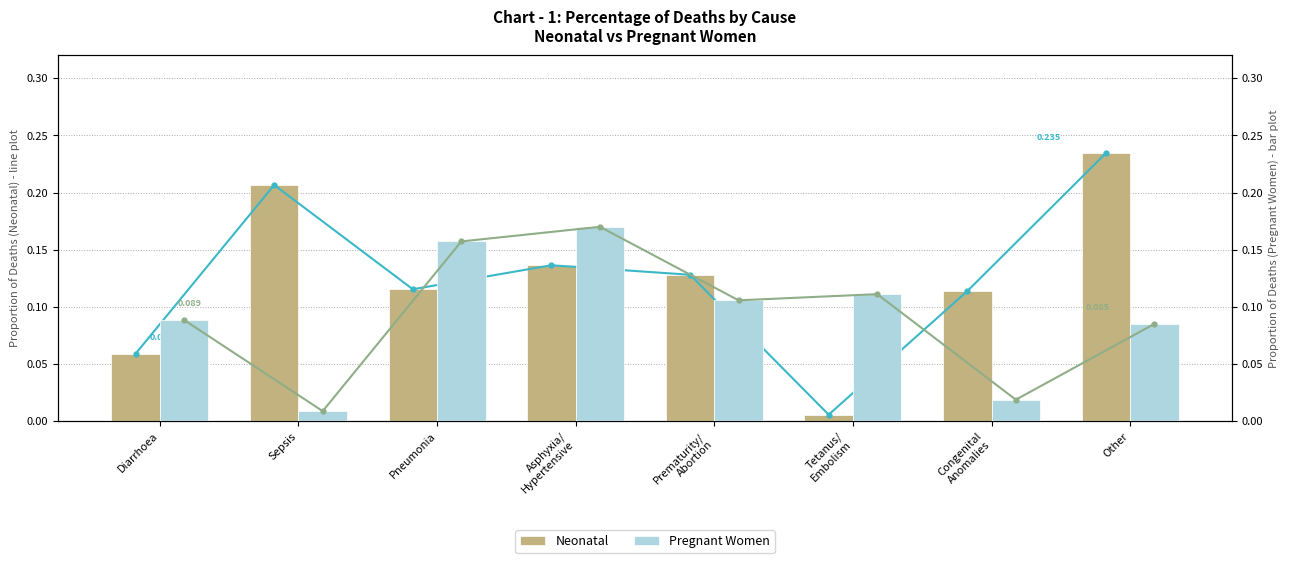

What is the label of the 5th bar from the right?

Asphyxia/
Hypertensive